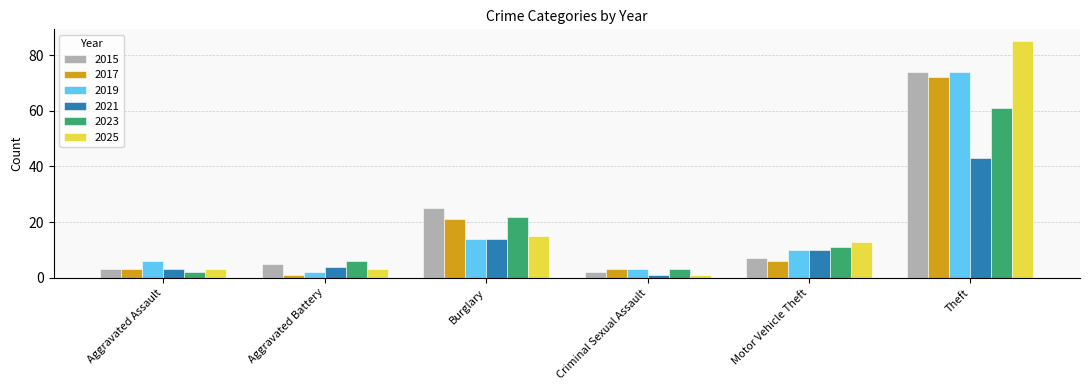

Is it true that 2023 equals 7 at Motor Vehicle Theft?

False